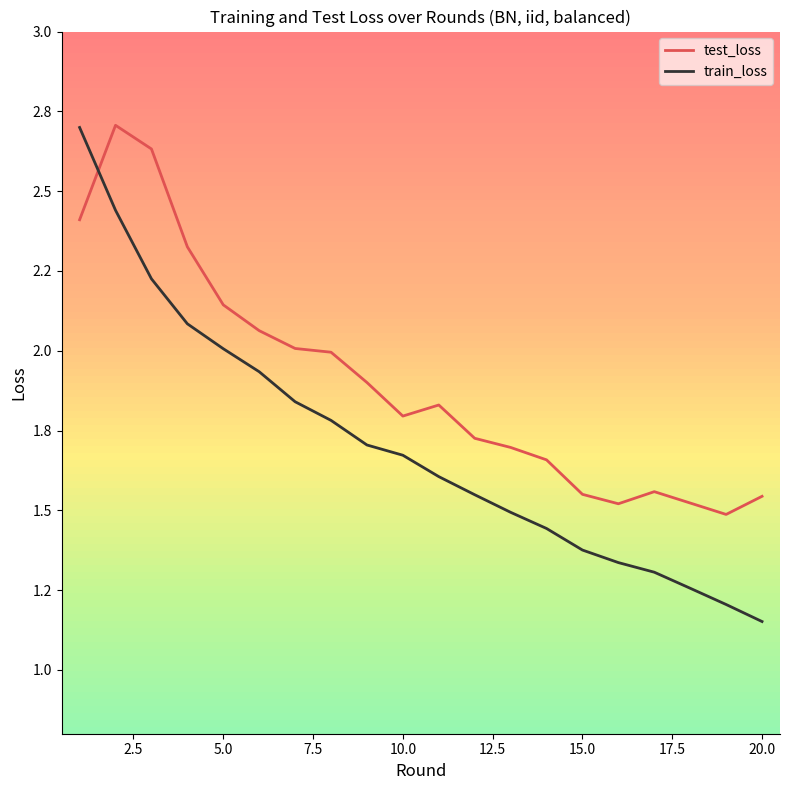

Is this an area chart (filled region under the line)?

No